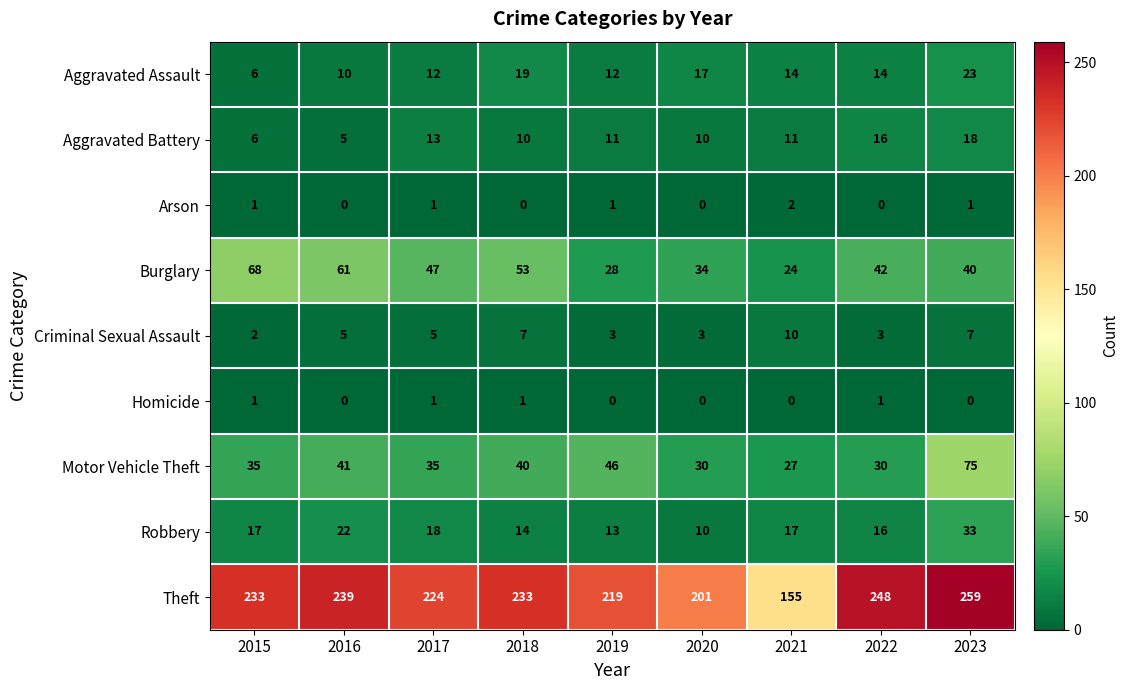

The Aggravated Battery series shows 13 at 2017. True or false?

True